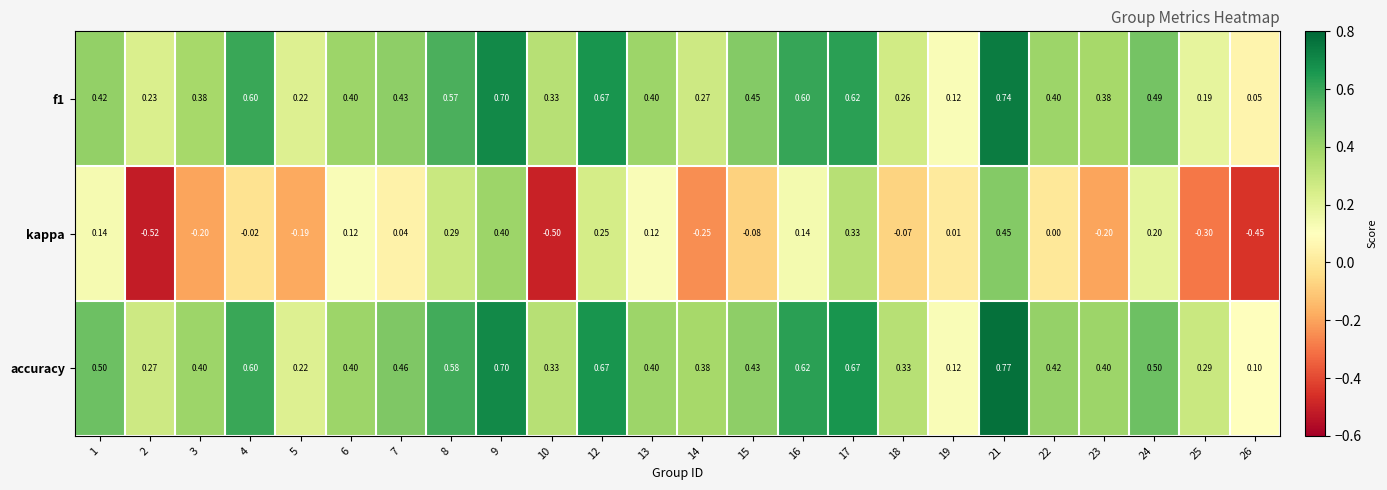

Between 5 and 22, which series saw the biggest shift?

accuracy